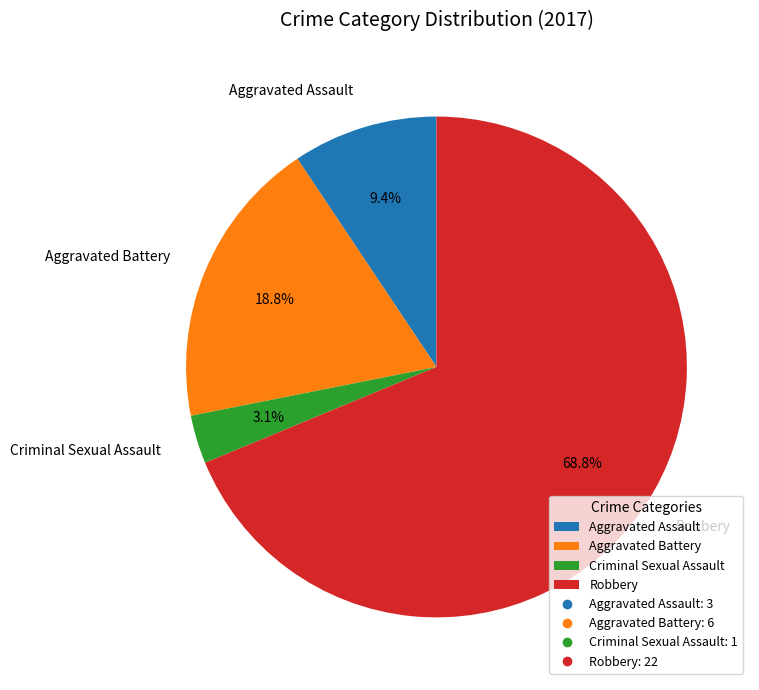

To the nearest percent, what is the difference between the largest and smallest slice percentages?

66%